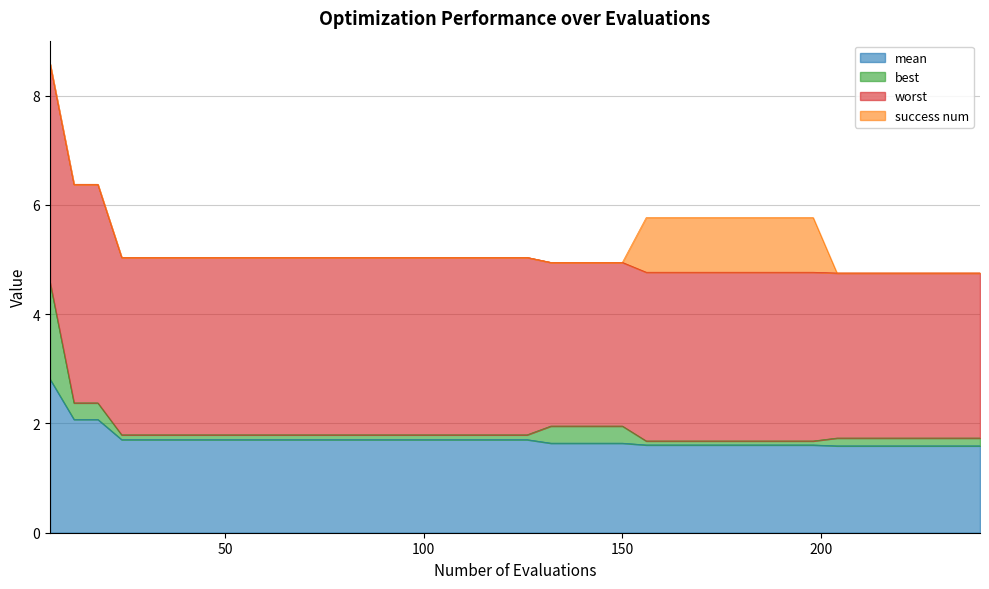

How many lines are shown in the chart?

4